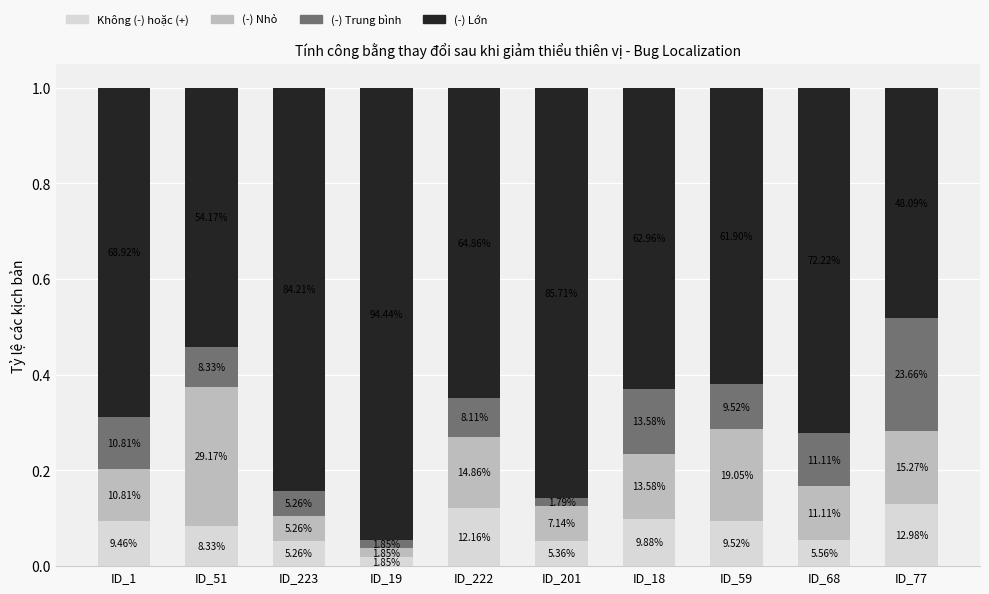

The value of VARCOP_DISABLE (EXAM) at ID_59 is 0.1. True or false?

False